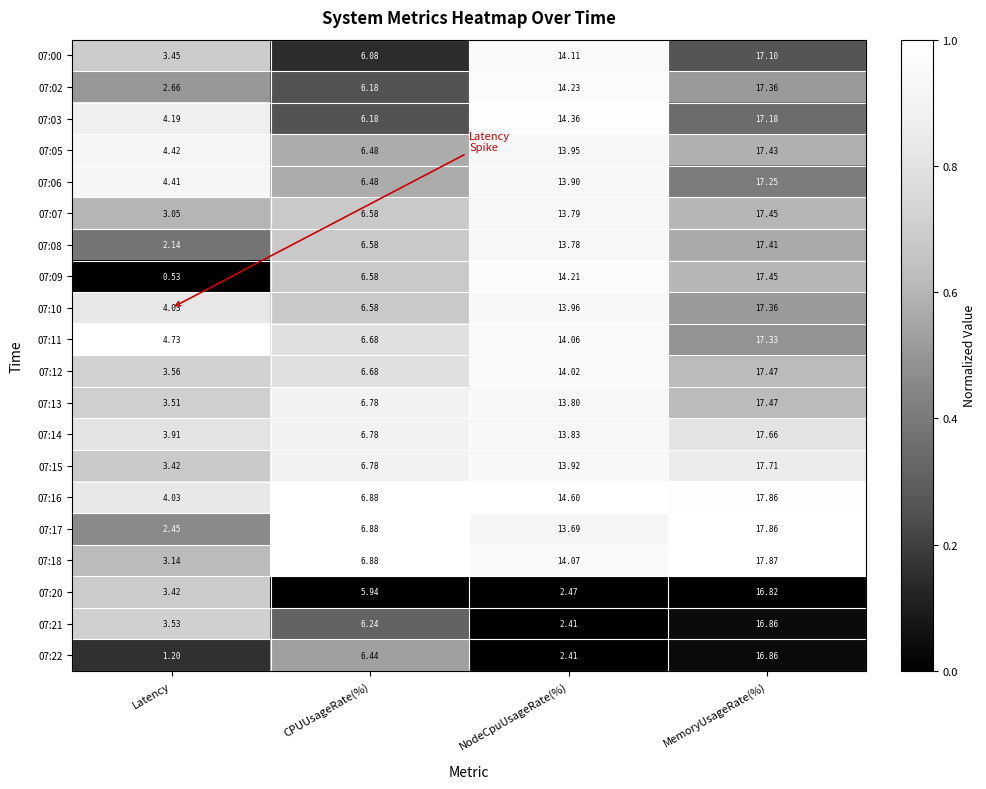

Rank the categories by 07:14 value from lowest to highest.

Latency, CPUUsageRate(%), NodeCpuUsageRate(%), MemoryUsageRate(%)